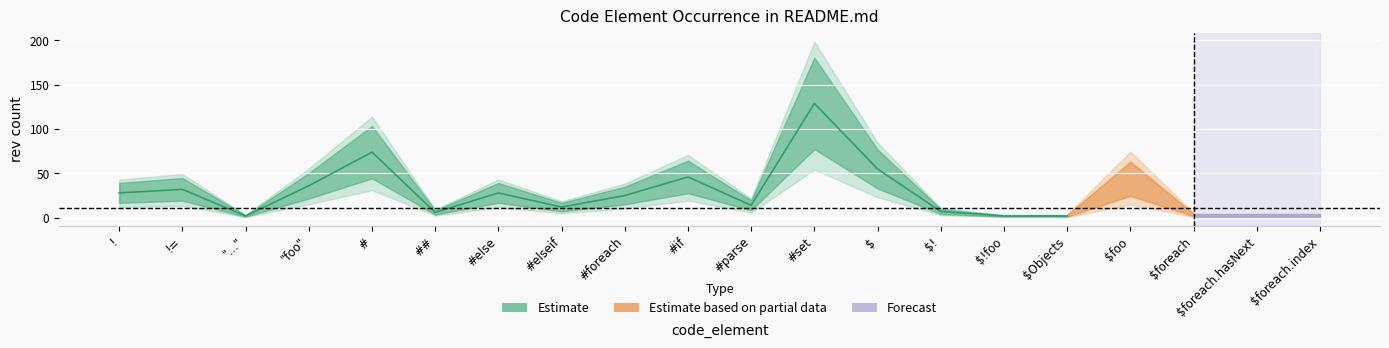

What is the sum of the rev_1 values at $Objects and #elseif?

14